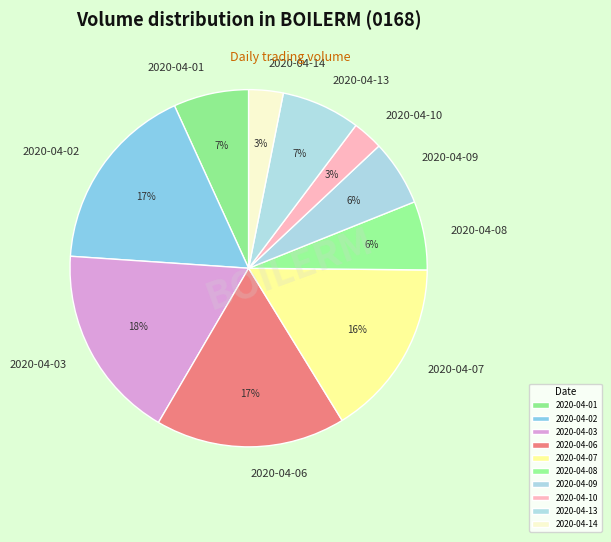

Combined, do 2020-04-10 and 2020-04-13 account for over 50%?

No